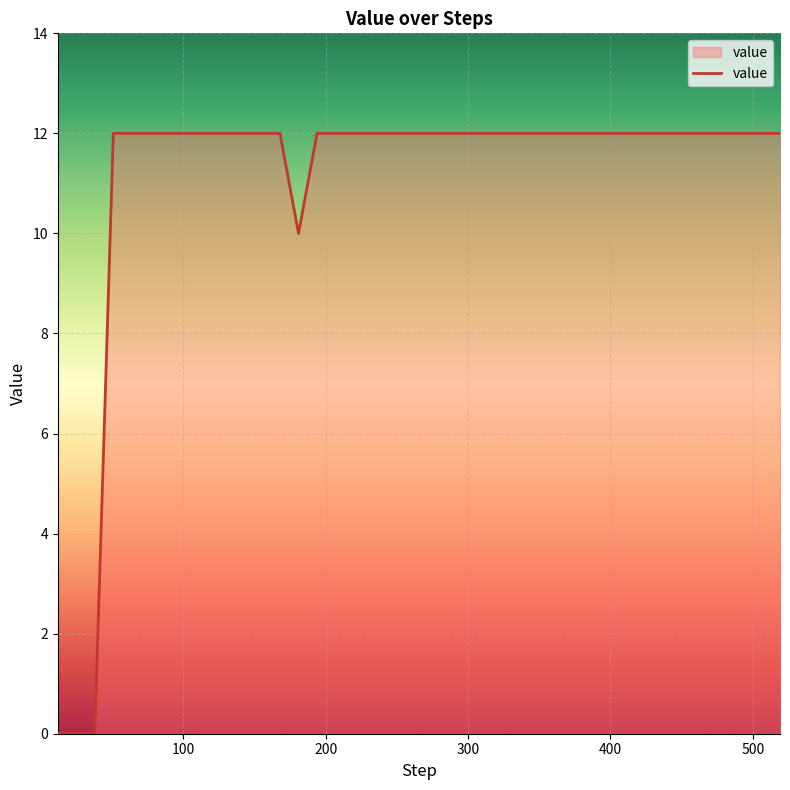

What is the greatest value displayed?

12.0